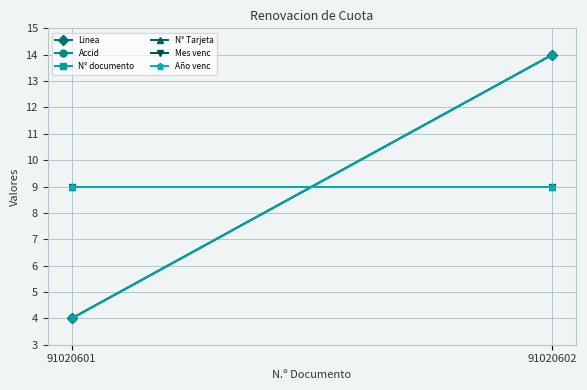

What is the average value of the Año venc series?

9